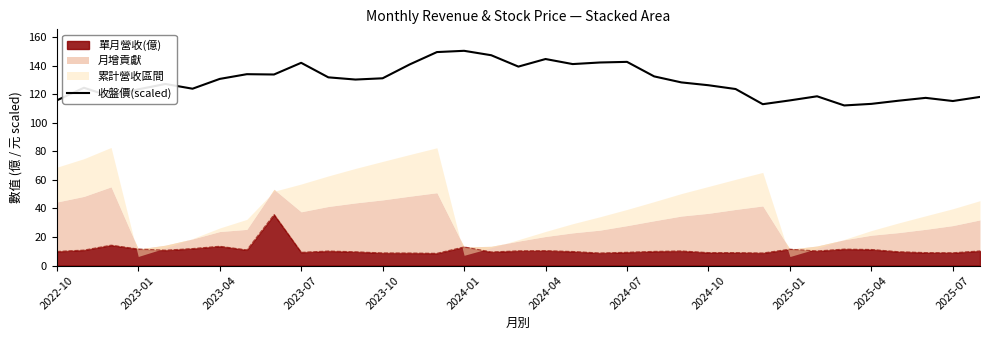

True or false: there are more than 0 points higher than both neighbors.

True